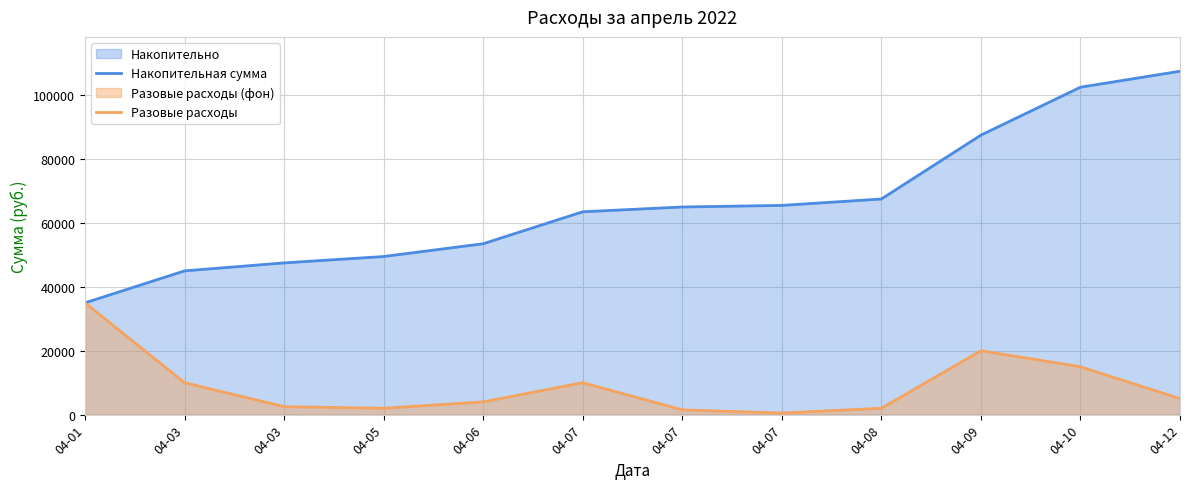

True or false: Накопительная сумма and Разовые расходы cross at least once.

False